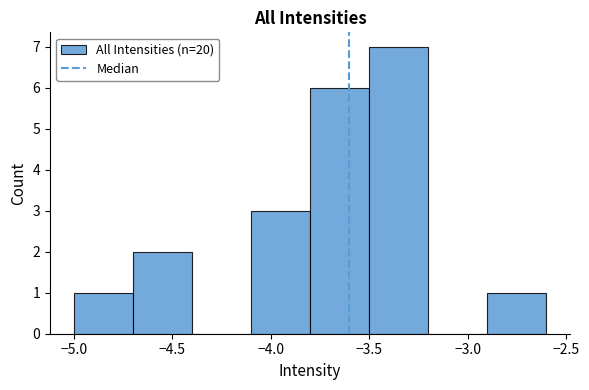

Reading left to right, transcribe this chart: for each bar, give the range it covers on the x-axis and its height. The values are not printed on the chart, so give them approximately, as read against the axis.

-5.0 to -4.7: 1
-4.7 to -4.4: 2
-4.4 to -4.1: 0
-4.1 to -3.8: 3
-3.8 to -3.5: 6
-3.5 to -3.2: 7
-3.2 to -2.9: 0
-2.9 to -2.6: 1